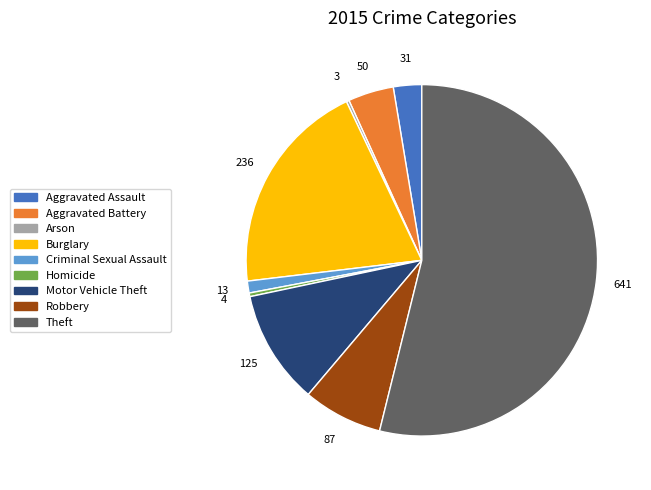

Which slice is the largest?

Theft